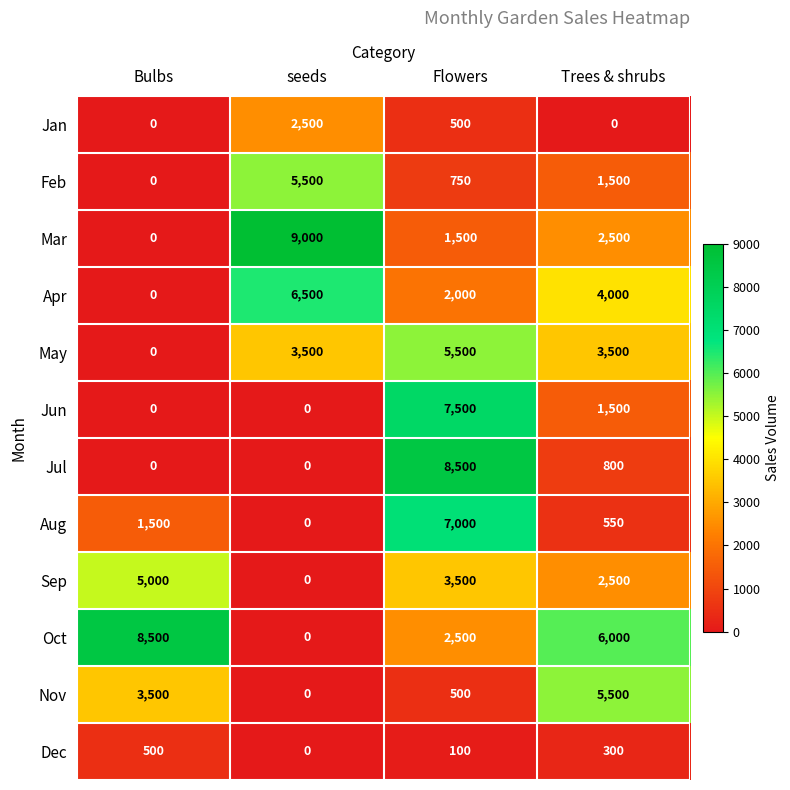

At which category is the sum across all series the highest?

Flowers